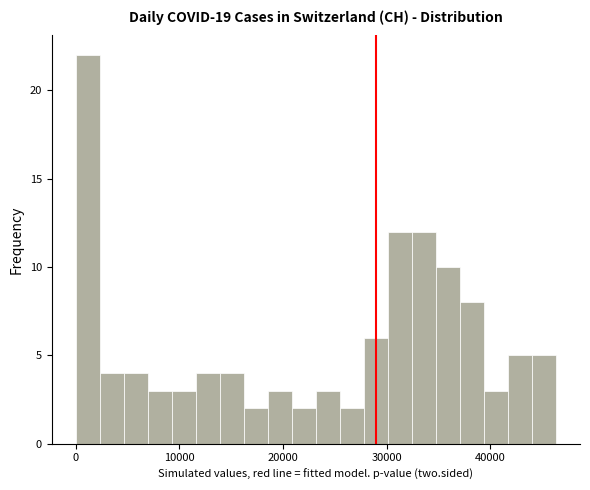

Around what value on the x-axis is the tallest bar? Give the approximate position of its centre, as read against the axis.

1000